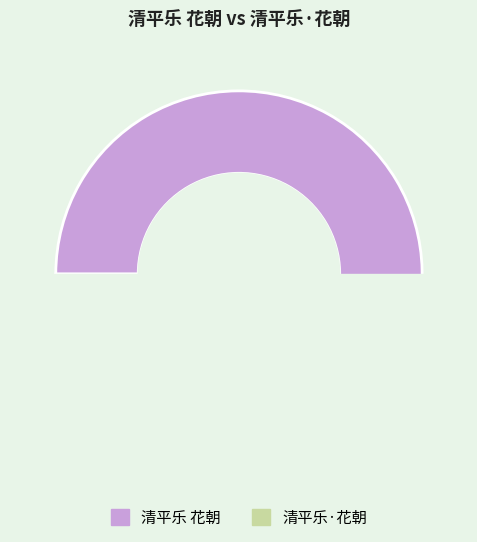

Does 清平乐 花朝 account for over 50% of the chart?

Yes